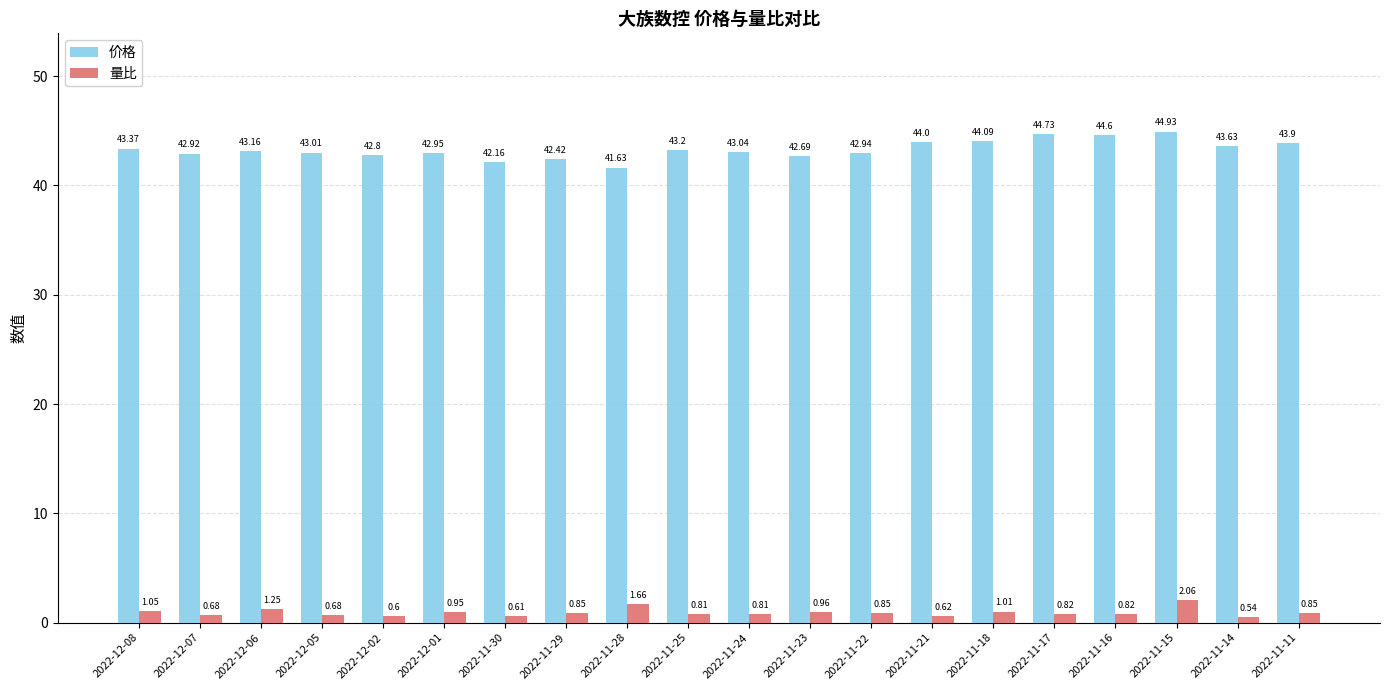

Which series has the largest total across all categories?

价格